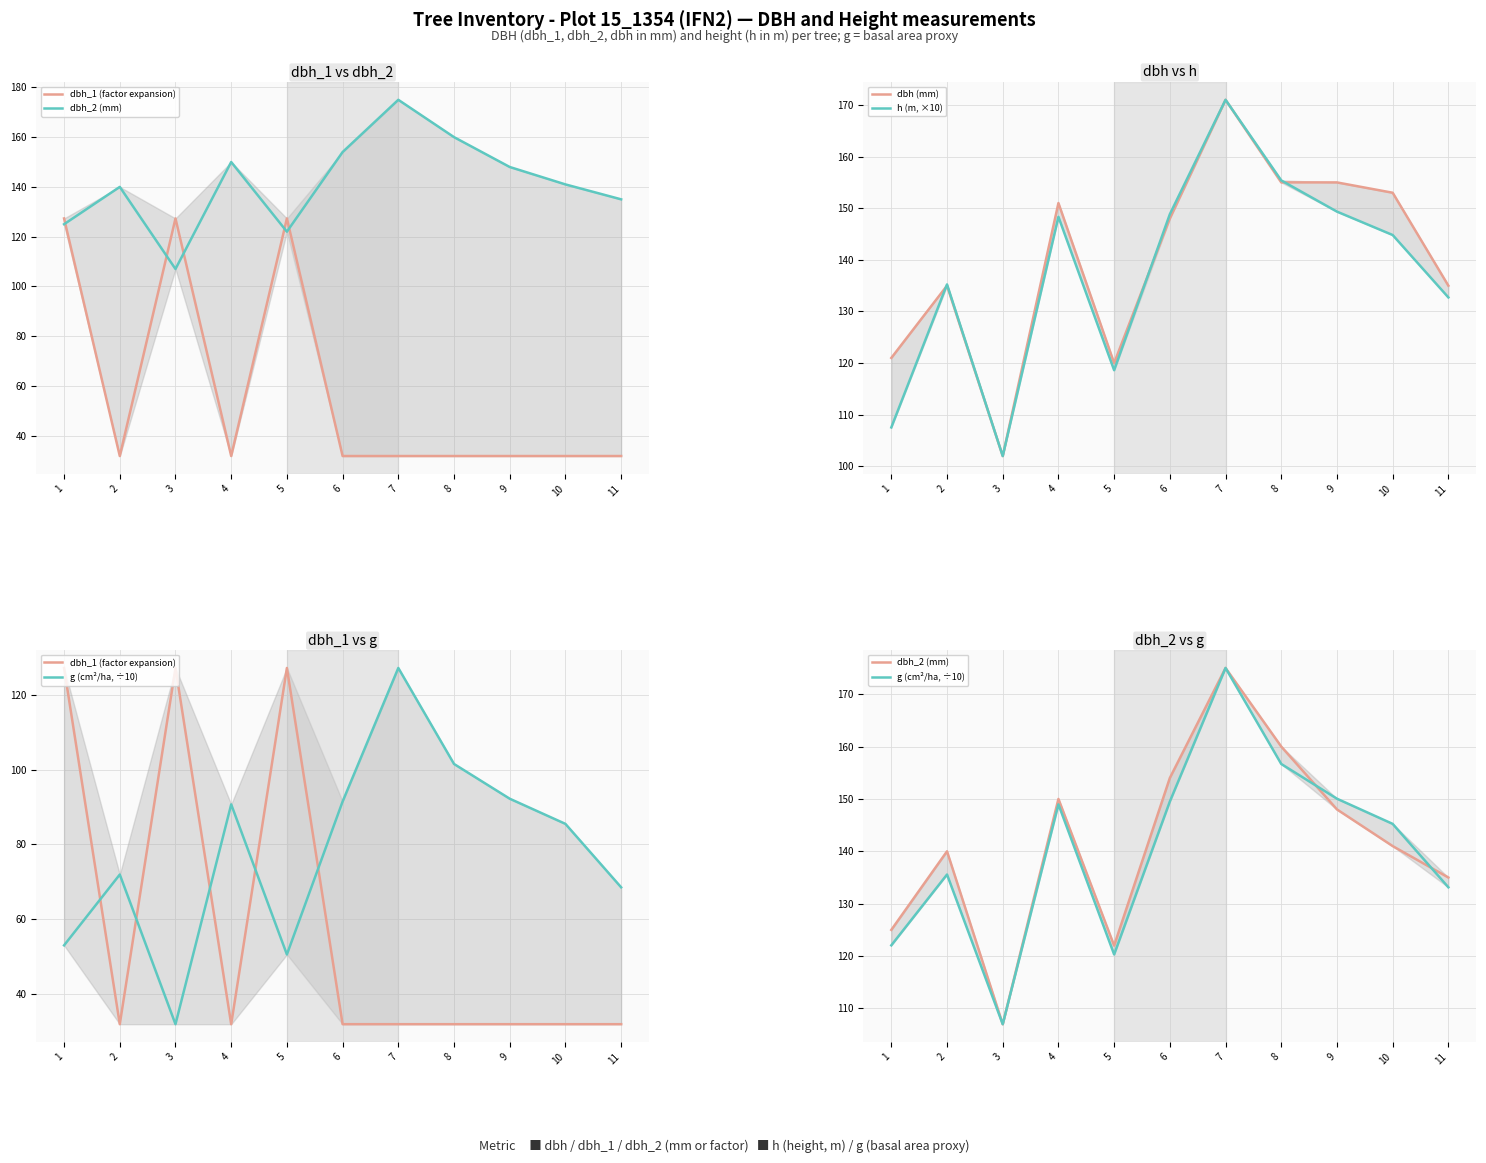

Reading right to left, list all the values displayed in this chart.

dbh_1 (factor expansion): 31.8	31.8	31.8	31.8	31.8	31.8	127.3	31.8	127.3	31.8	127.3
dbh_2 (mm): 135.0	141.0	148.0	160.0	175.0	154.0	122.0	150.0	107.0	140.0	125.0
dbh (mm): 135.0	153.0	155.0	155.0	171.0	148.0	120.0	151.0	102.0	135.0	121.0
h (m, ×10): 132.7	144.8	149.3	155.4	171.0	148.8	118.6	148.3	102.0	135.2	107.5
g (cm²/ha, ÷10): 133.1	145.2	150.0	156.7	175.0	149.5	120.3	149.0	107.0	135.6	122.1